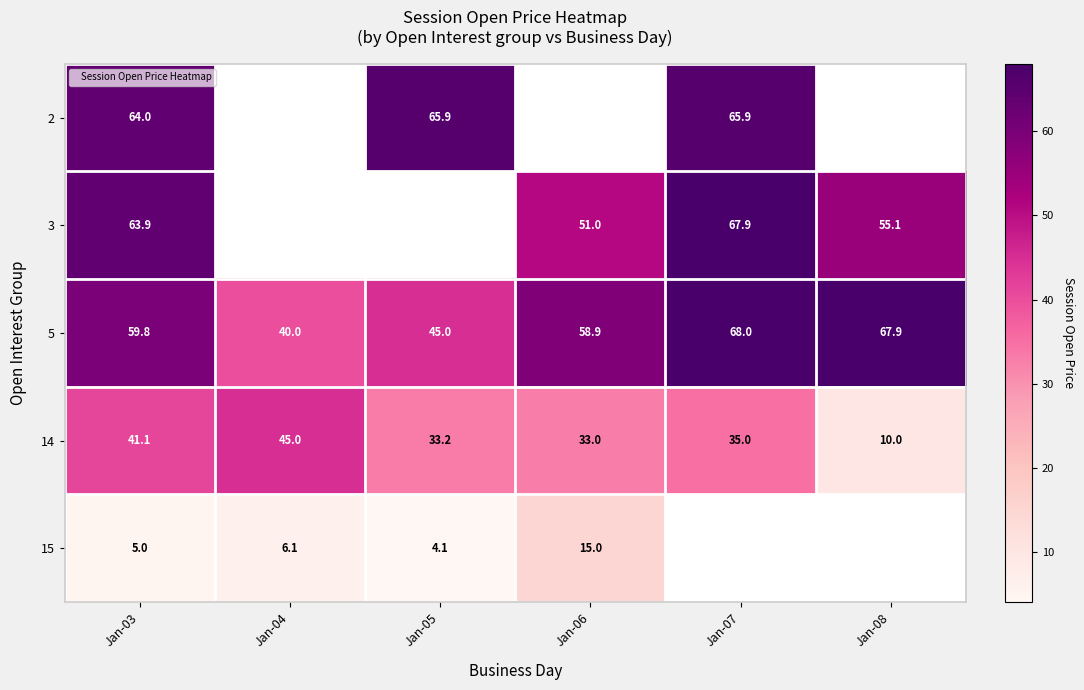

Which label corresponds to the smallest value in the chart?

Jan-05